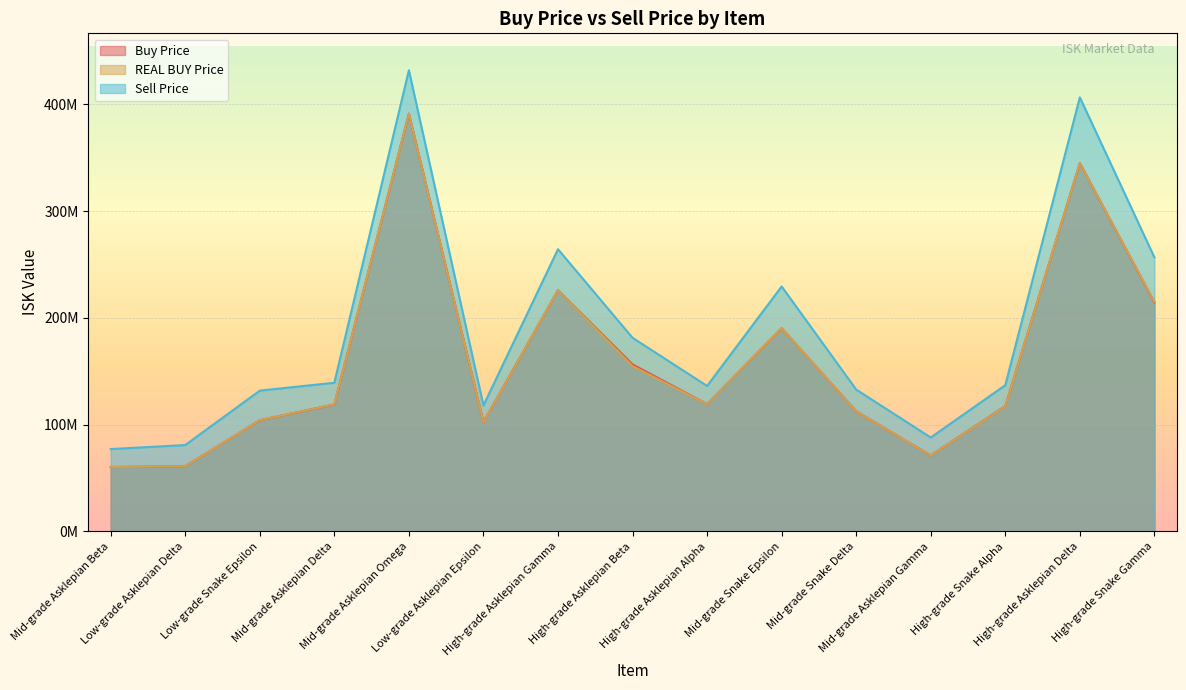

At which label does REAL BUY Price reach its peak?

Mid-grade Asklepian Omega